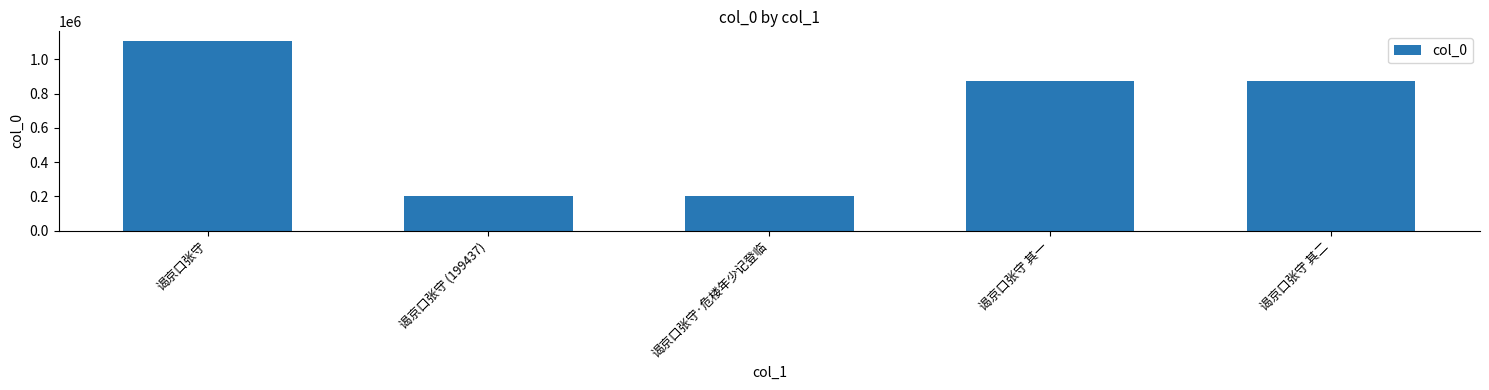

Which has a higher value, 谒京口张守 or 谒京口张守 其一?

谒京口张守